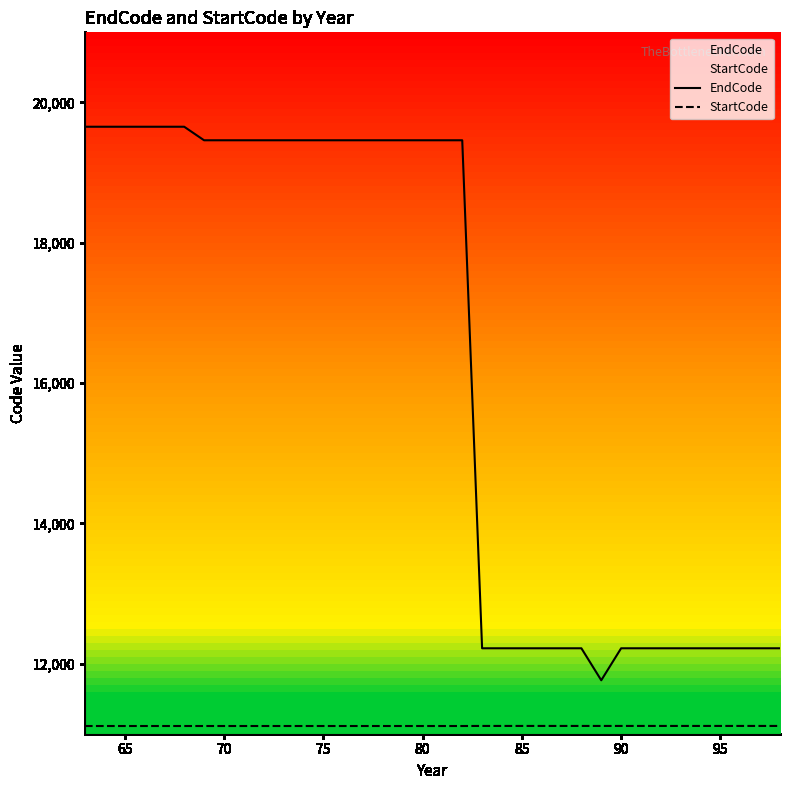

What is the sum of all StartCode values?

399976